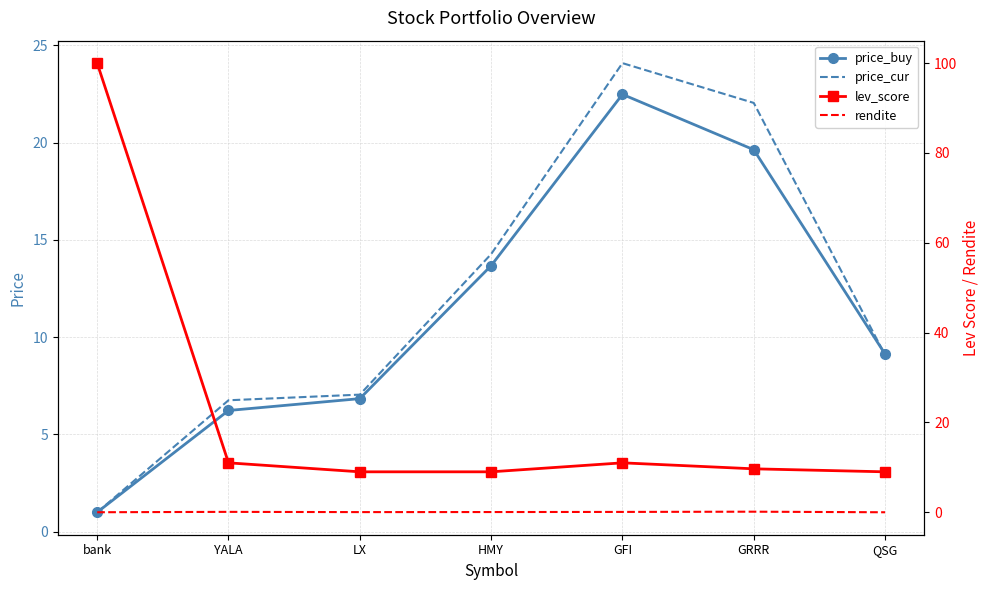

Which series has the largest total across all categories?

lev_score